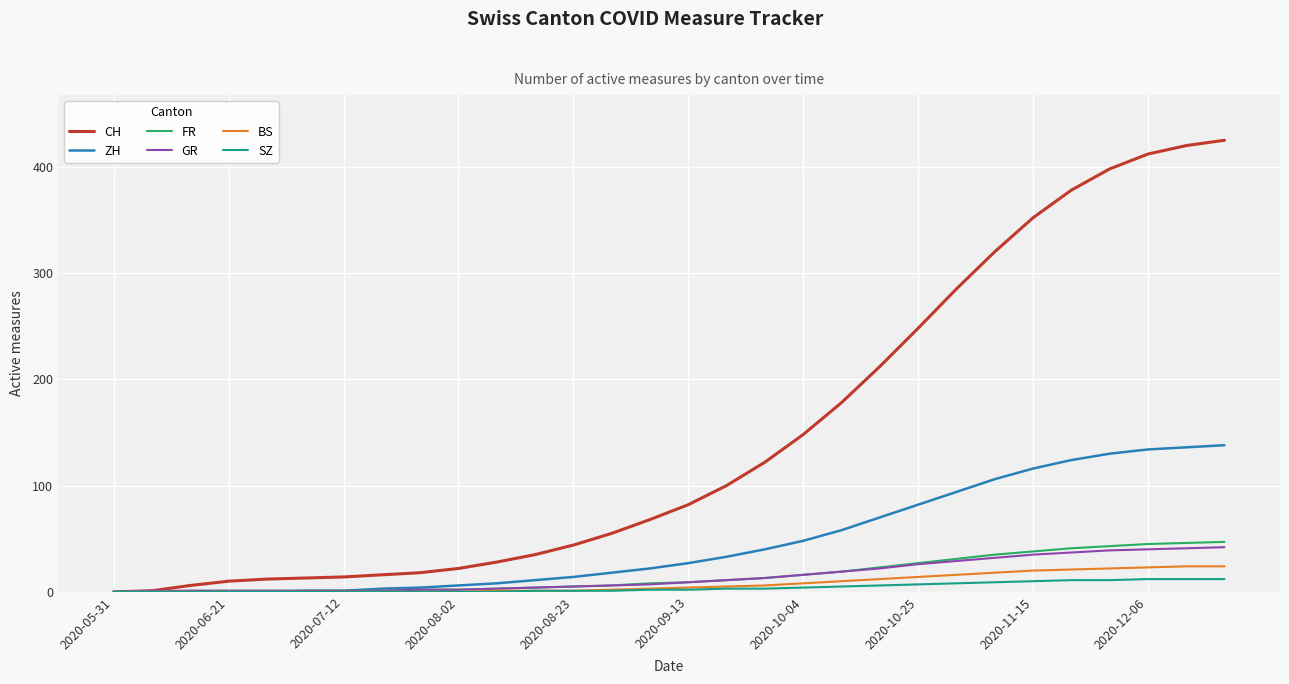

At how many categories does at least one series exceed 337?

6